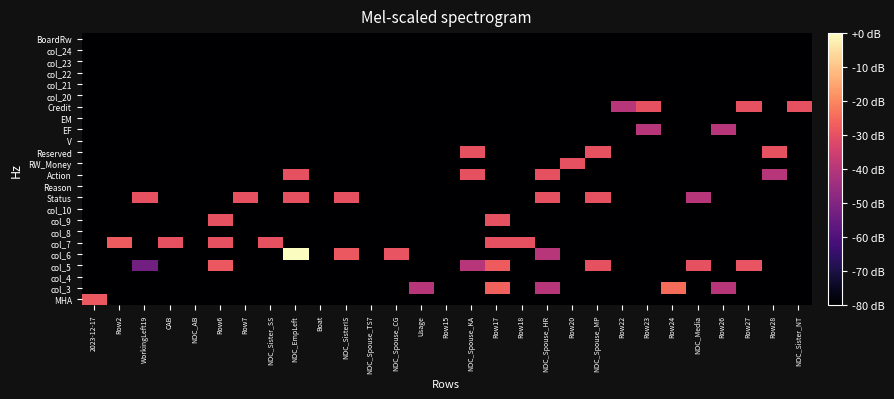

Count the number of data series in this chart.

24